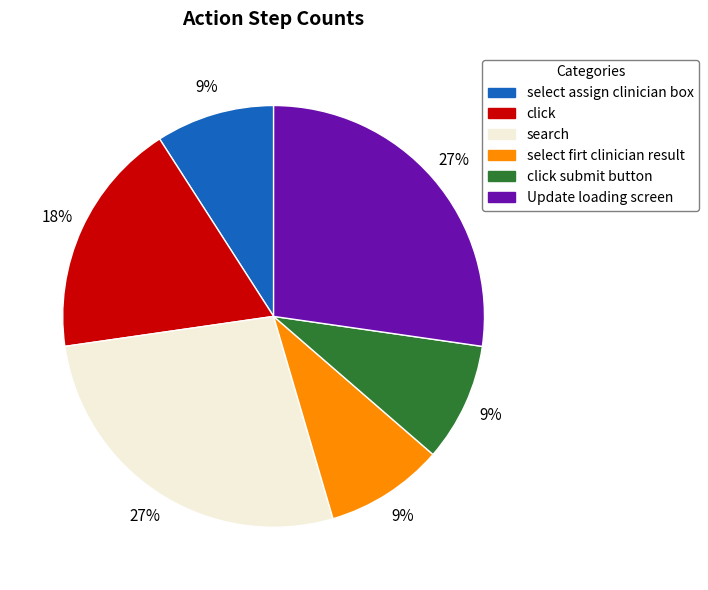

Is there any slice that represents more than half of the pie?

No